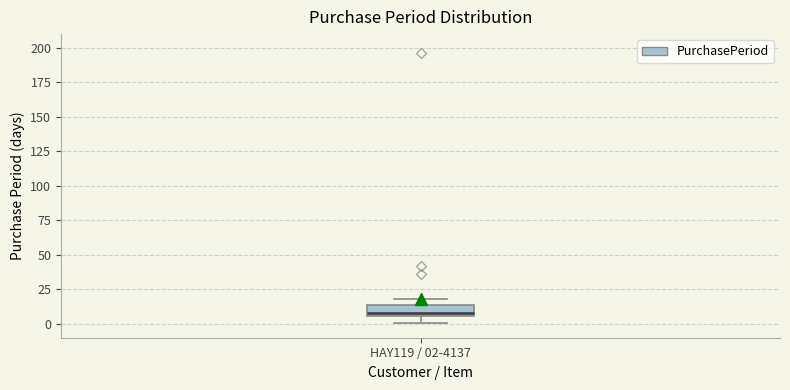

Where is the lower edge of the box for HAY119 / 02-4137 on the y-axis? The values are not printed on the chart, so give them approximately, as read against the axis.

5